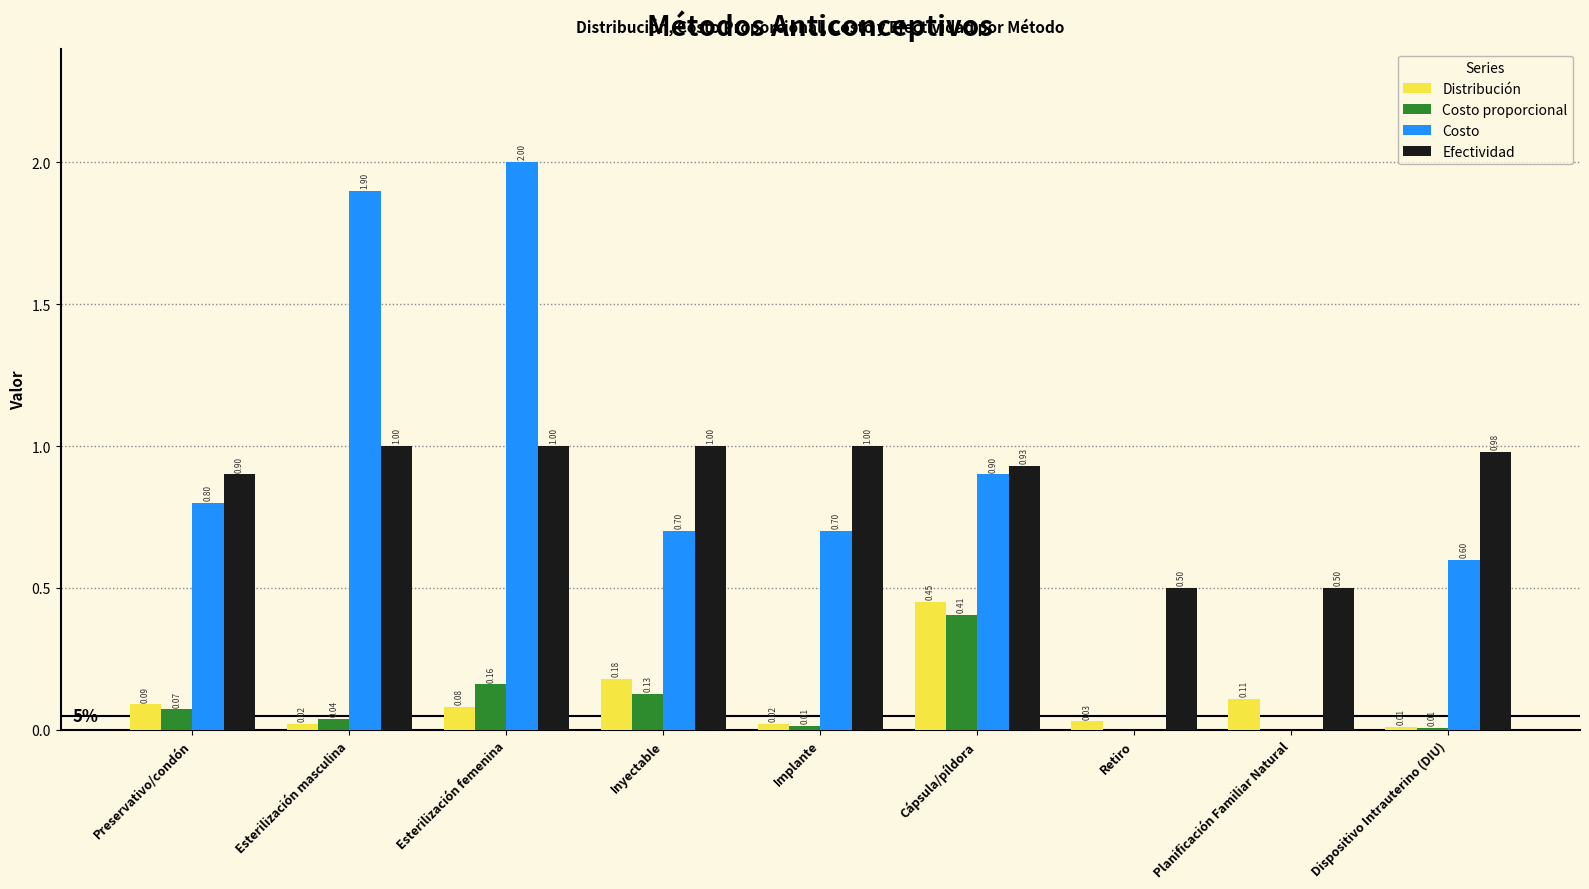

At which label is Distribución closest to 0?

Dispositivo Intrauterino (DIU)